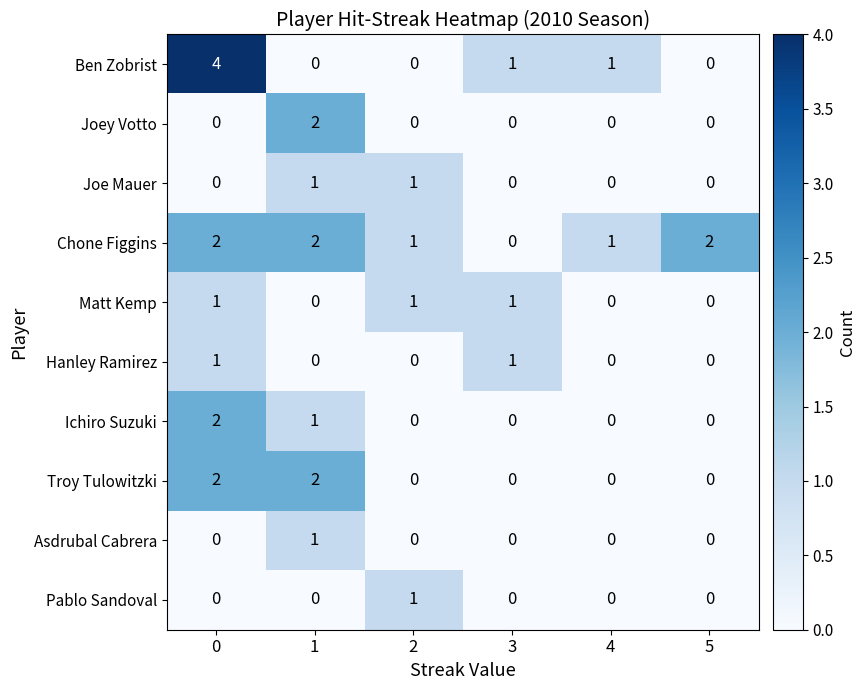

Which series has the largest range (max minus min)?

Ben Zobrist